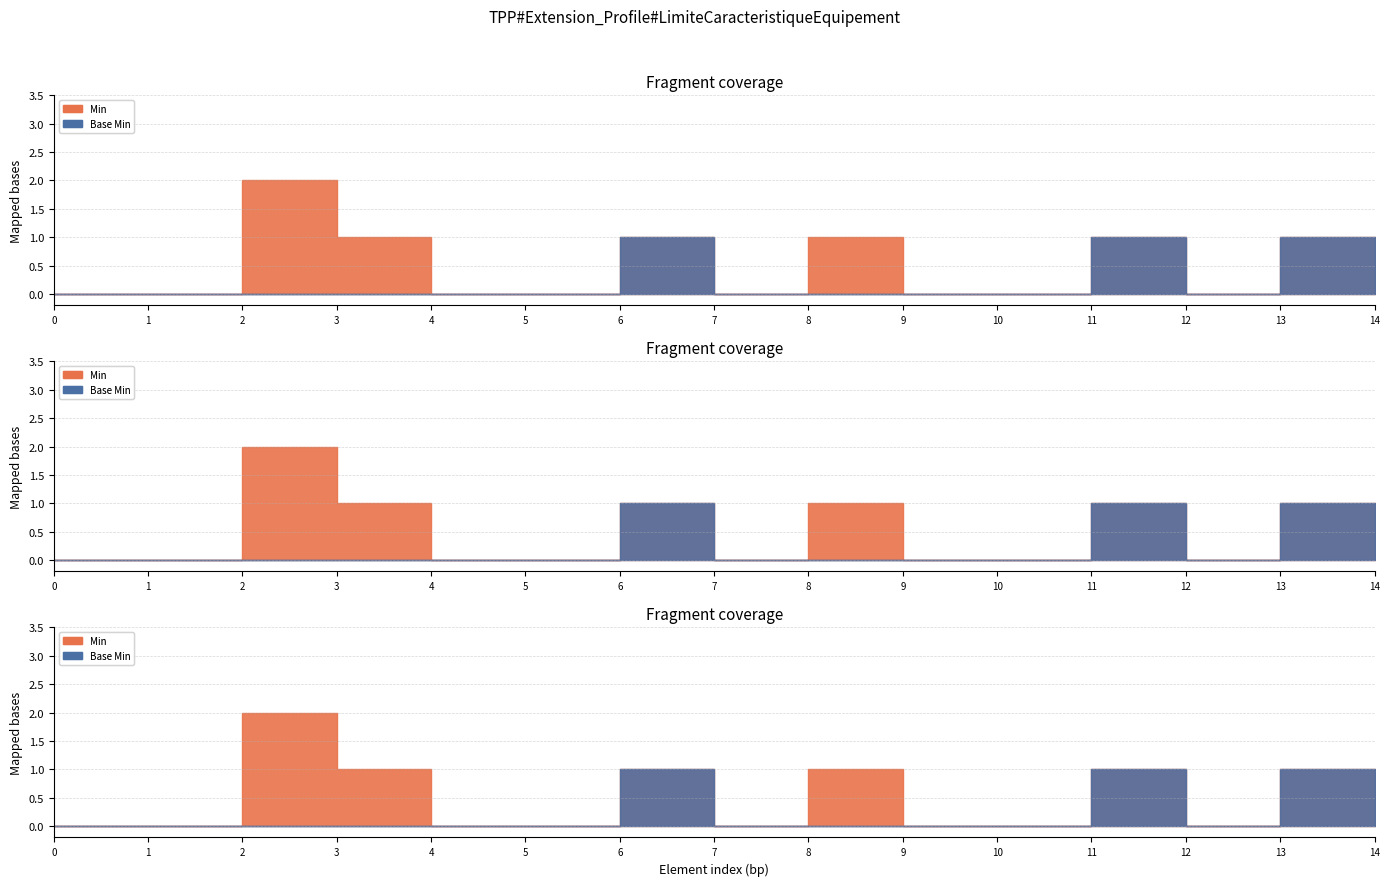

What is the value of the Min point at the 12th from the left?

1